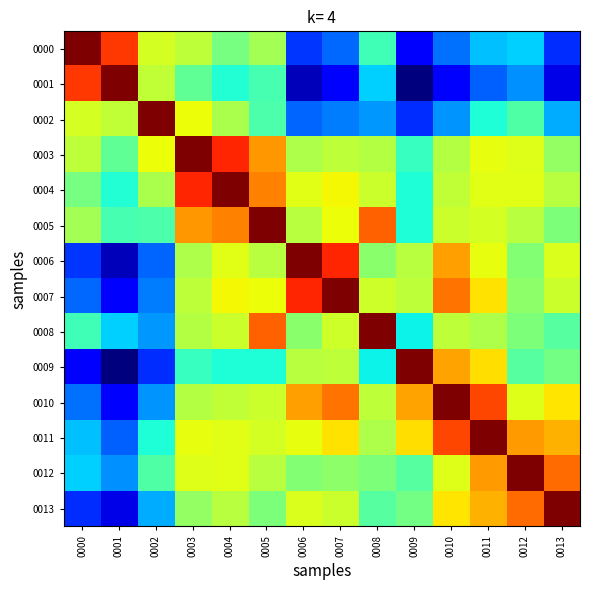

Reading left to right, transcribe all the data shown in this chart.

0000: 0000=6.7	0001=5.7	0002=4.1	0003=3.9	0004=3.3	0005=3.7	0006=1.2	0007=1.5	0008=2.9	0009=0.8	0010=1.6	0011=2.1	0012=2.2	0013=1.1
0001: 0000=5.7	0001=6.7	0002=3.9	0003=3.1	0004=2.6	0005=2.9	0006=0.4	0007=0.7	0008=2.2	0009=0.0	0010=0.8	0011=1.5	0012=1.8	0013=0.6
0002: 0000=4.1	0001=3.9	0002=6.7	0003=4.3	0004=3.7	0005=3.0	0006=1.5	0007=1.7	0008=1.8	0009=1.2	0010=1.8	0011=2.6	0012=3.0	0013=2.0
0003: 0000=3.9	0001=3.1	0002=4.3	0003=6.7	0004=5.8	0005=5.0	0006=3.8	0007=3.9	0008=3.8	0009=2.8	0010=3.8	0011=4.2	0012=4.2	0013=3.5
0004: 0000=3.3	0001=2.6	0002=3.7	0003=5.8	0004=6.7	0005=5.2	0006=4.2	0007=4.3	0008=4.0	0009=2.6	0010=3.9	0011=4.2	0012=4.2	0013=3.8
0005: 0000=3.7	0001=2.9	0002=3.0	0003=5.0	0004=5.2	0005=6.7	0006=3.8	0007=4.3	0008=5.4	0009=2.6	0010=4.0	0011=4.1	0012=3.8	0013=3.4
0006: 0000=1.2	0001=0.4	0002=1.5	0003=3.8	0004=4.2	0005=3.8	0006=6.7	0007=5.8	0008=3.5	0009=3.8	0010=5.0	0011=4.2	0012=3.4	0013=4.1
0007: 0000=1.5	0001=0.7	0002=1.7	0003=3.9	0004=4.3	0005=4.3	0006=5.8	0007=6.7	0008=4.0	0009=3.9	0010=5.3	0011=4.5	0012=3.5	0013=4.0
0008: 0000=2.9	0001=2.2	0002=1.8	0003=3.8	0004=4.0	0005=5.4	0006=3.5	0007=4.0	0008=6.7	0009=2.5	0010=3.9	0011=3.7	0012=3.4	0013=3.0
0009: 0000=0.8	0001=0.0	0002=1.2	0003=2.8	0004=2.6	0005=2.6	0006=3.8	0007=3.9	0008=2.5	0009=6.7	0010=4.9	0011=4.5	0012=3.0	0013=3.3
0010: 0000=1.6	0001=0.8	0002=1.8	0003=3.8	0004=3.9	0005=4.0	0006=5.0	0007=5.3	0008=3.9	0009=4.9	0010=6.7	0011=5.6	0012=4.1	0013=4.5
0011: 0000=2.1	0001=1.5	0002=2.6	0003=4.2	0004=4.2	0005=4.1	0006=4.2	0007=4.5	0008=3.7	0009=4.5	0010=5.6	0011=6.7	0012=5.0	0013=4.8
0012: 0000=2.2	0001=1.8	0002=3.0	0003=4.2	0004=4.2	0005=3.8	0006=3.4	0007=3.5	0008=3.4	0009=3.0	0010=4.1	0011=5.0	0012=6.7	0013=5.3
0013: 0000=1.1	0001=0.6	0002=2.0	0003=3.5	0004=3.8	0005=3.4	0006=4.1	0007=4.0	0008=3.0	0009=3.3	0010=4.5	0011=4.8	0012=5.3	0013=6.7